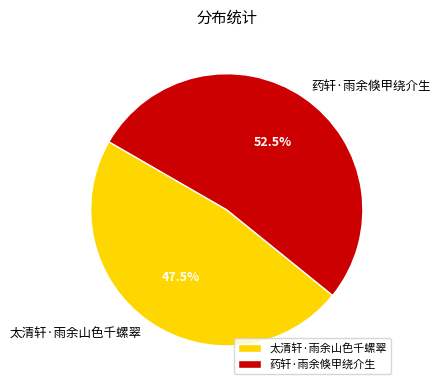

What is the largest slice in the pie chart?

药轩·雨余倏甲绕介生